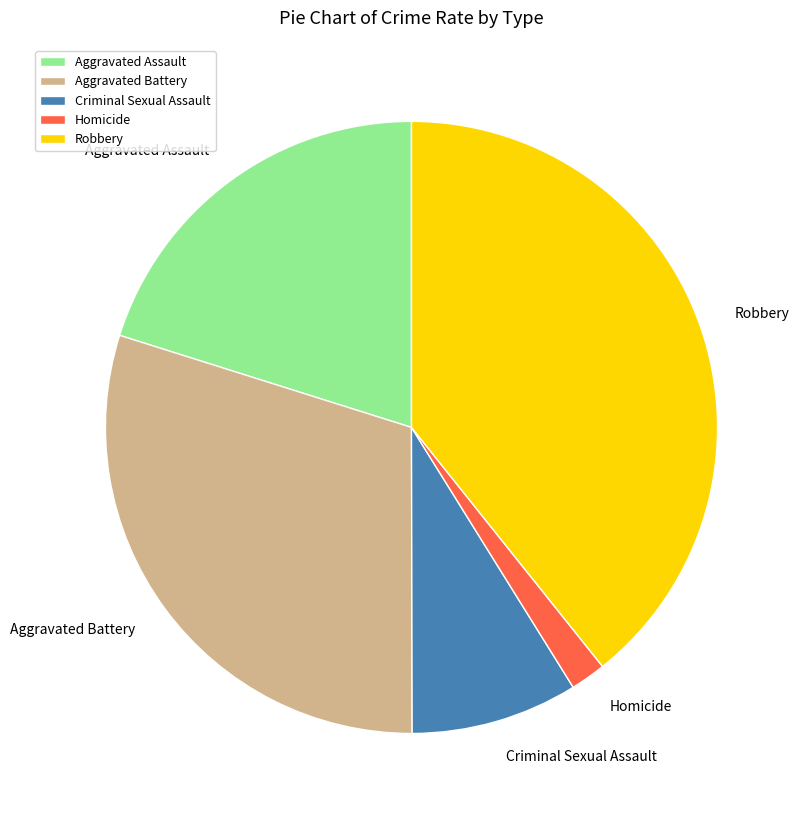

Which slice is the largest?

Robbery